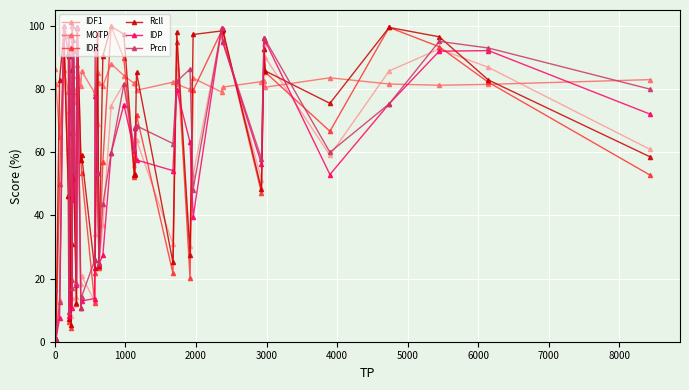

What is the value of the Rcll point at the 40th from the left?

58.5